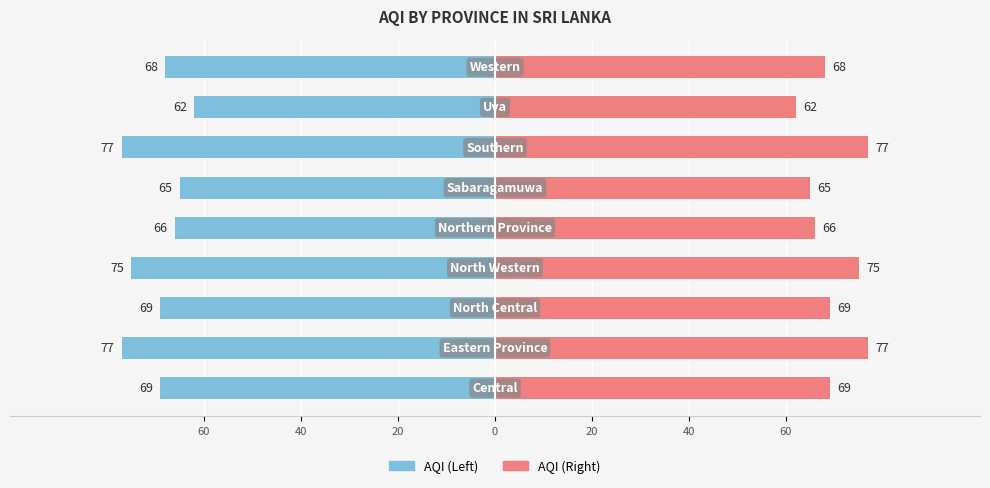

What is the maximum value shown in the chart?

77